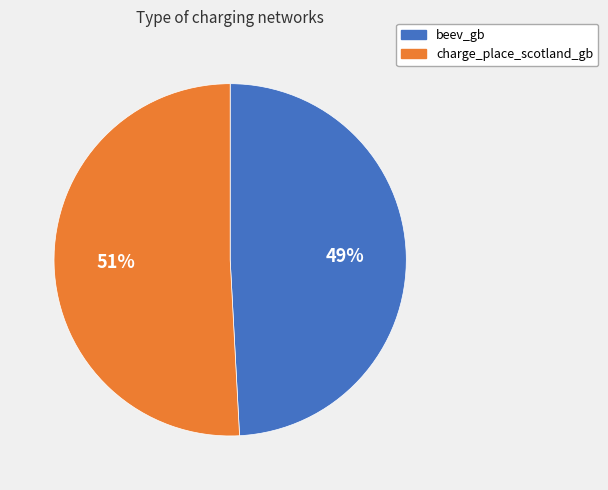

To the nearest percent, what is the average slice percentage?

50%